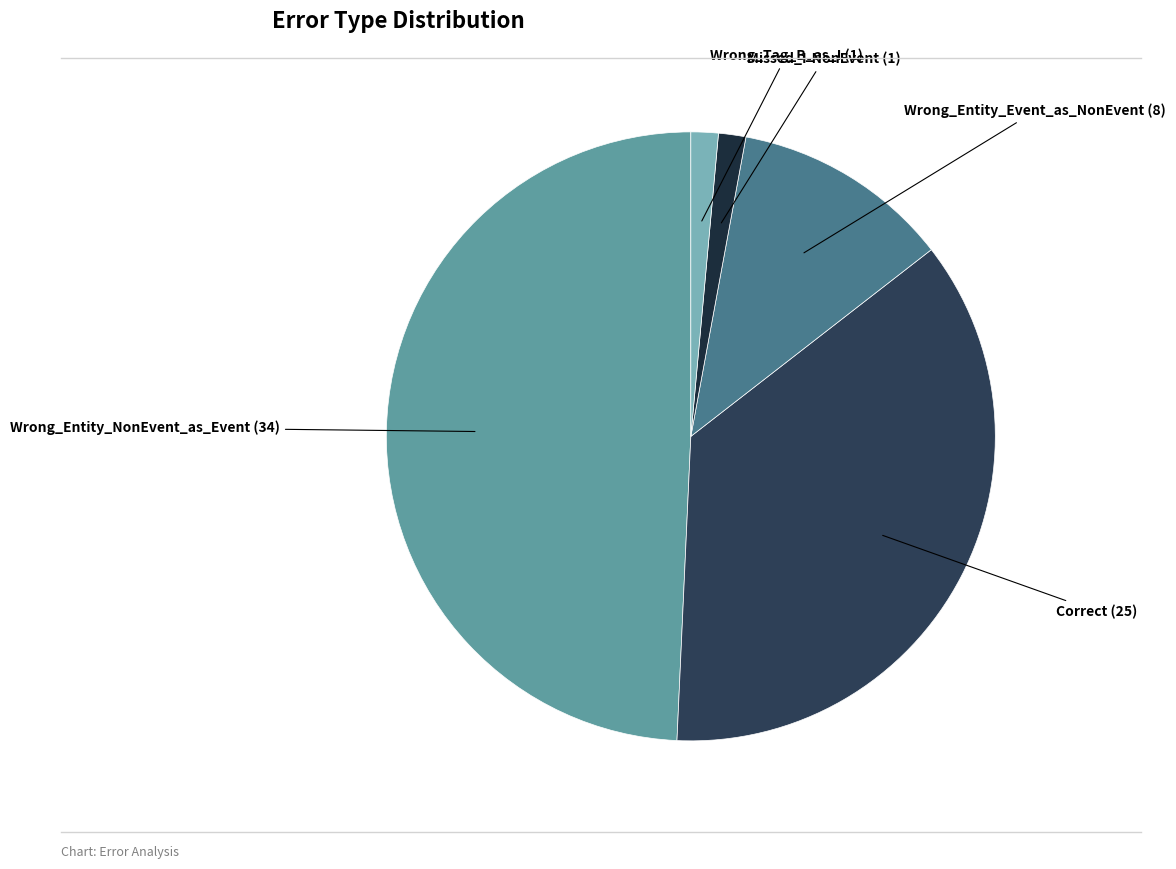

Count the number of slices in the pie.

5